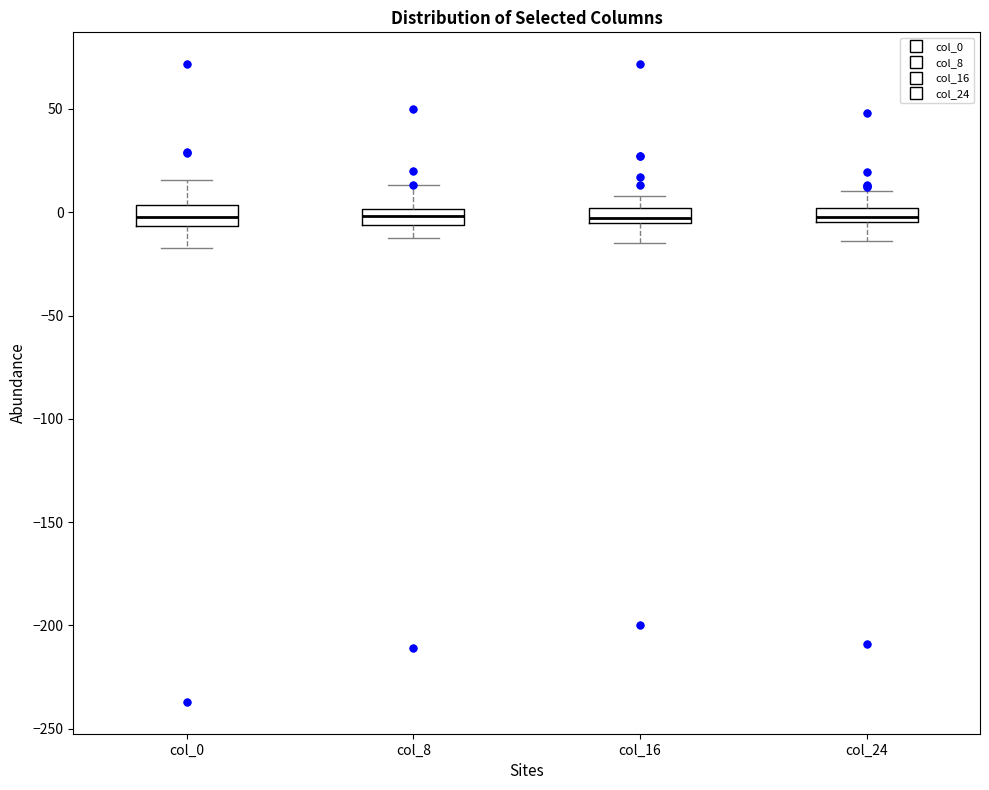

Where is the upper edge of the box for col_16 on the y-axis? The values are not printed on the chart, so give them approximately, as read against the axis.

0